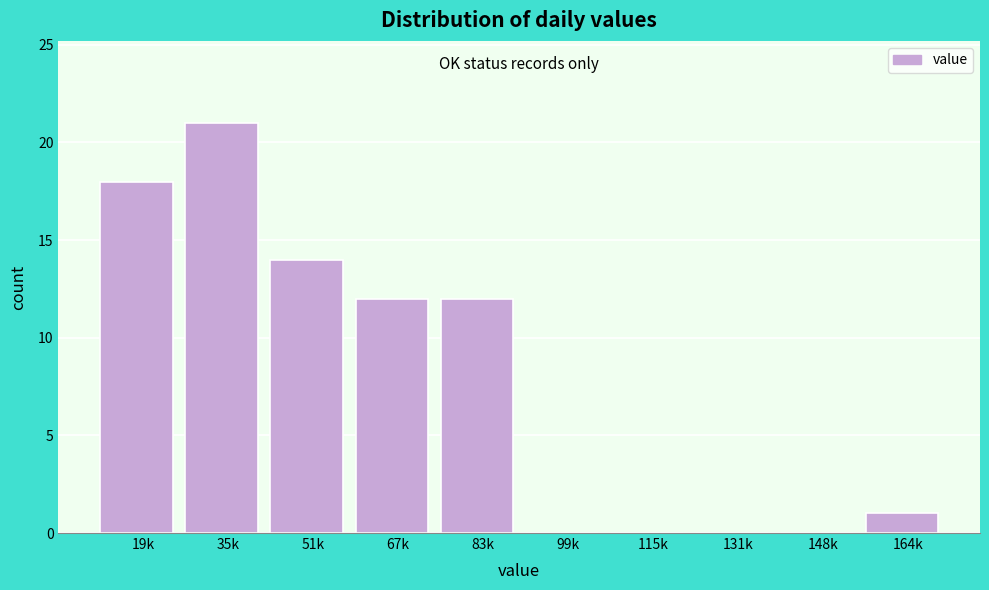

Reading right to left, extract all data points from this chart.

164k=1	148k=0	131k=0	115k=0	99k=0	83k=12	67k=12	51k=14	35k=21	19k=18